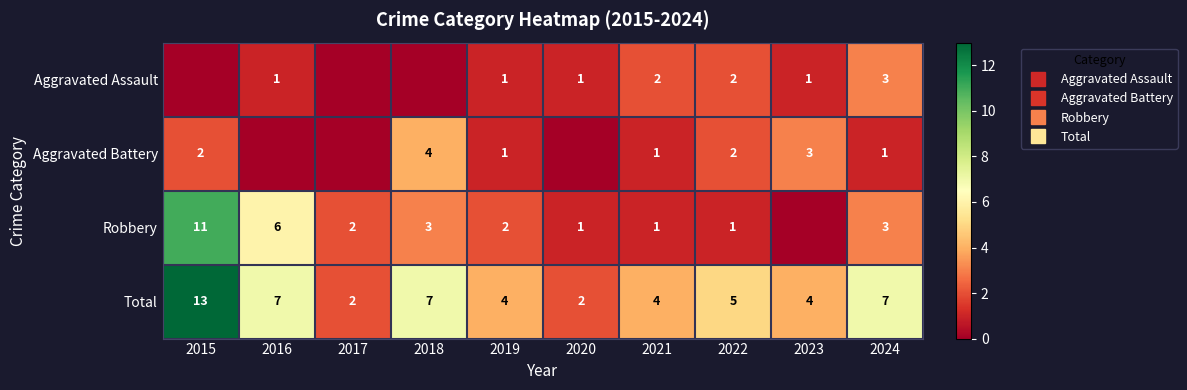

What is the sum of all Aggravated Battery values?

14